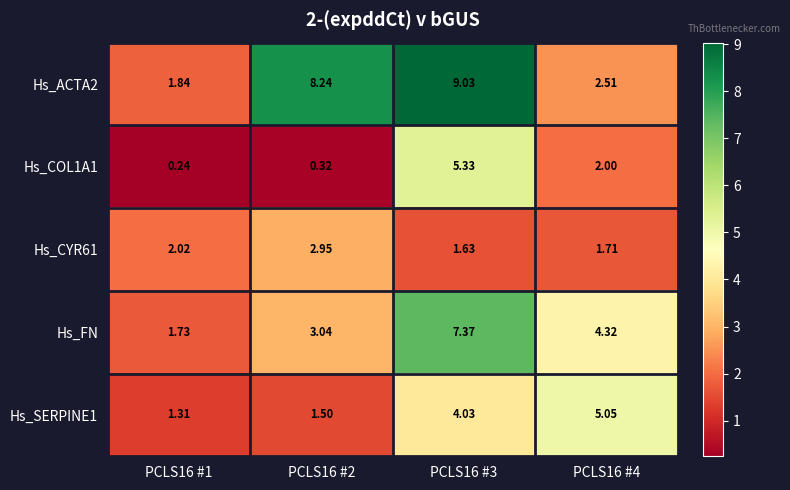

Is the value of Hs_COL1A1 at PCLS16 #4 greater than the value of Hs_CYR61 at PCLS16 #3?

Yes